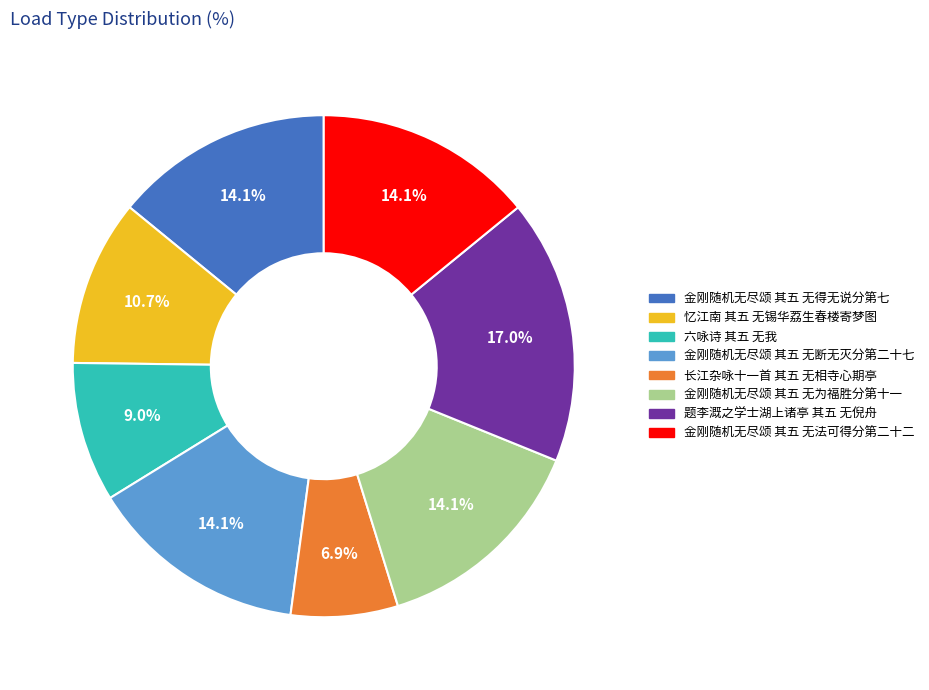

To the nearest percent, what is the difference between the 长江杂咏十一首 其五 无相寺心期亭 and 金刚随机无尽颂 其五 无为福胜分第十一 slice percentages?

7%